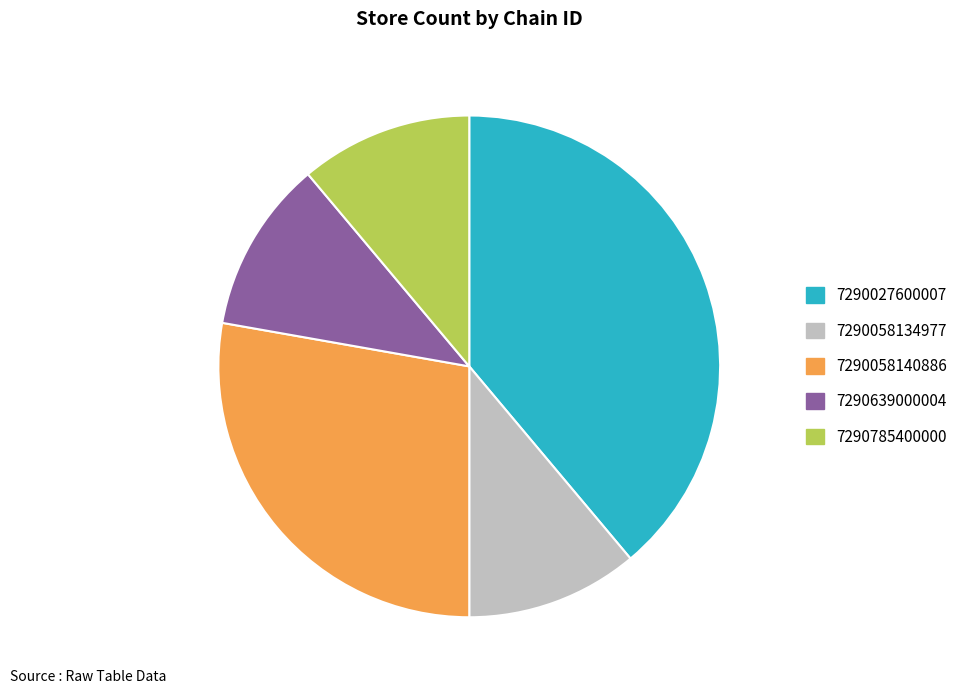

Count the number of slices in the pie.

5